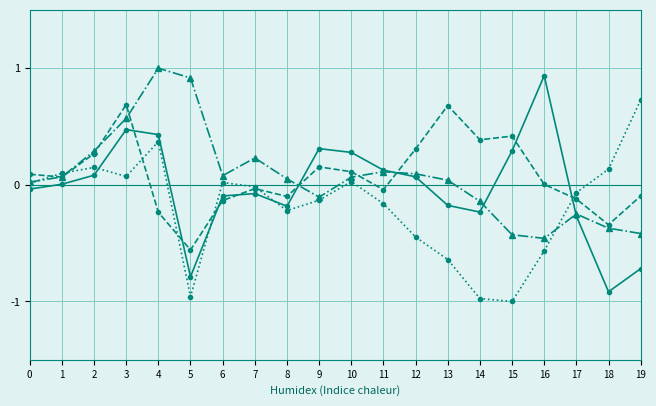

What is the total value across all series at 3?

1.8